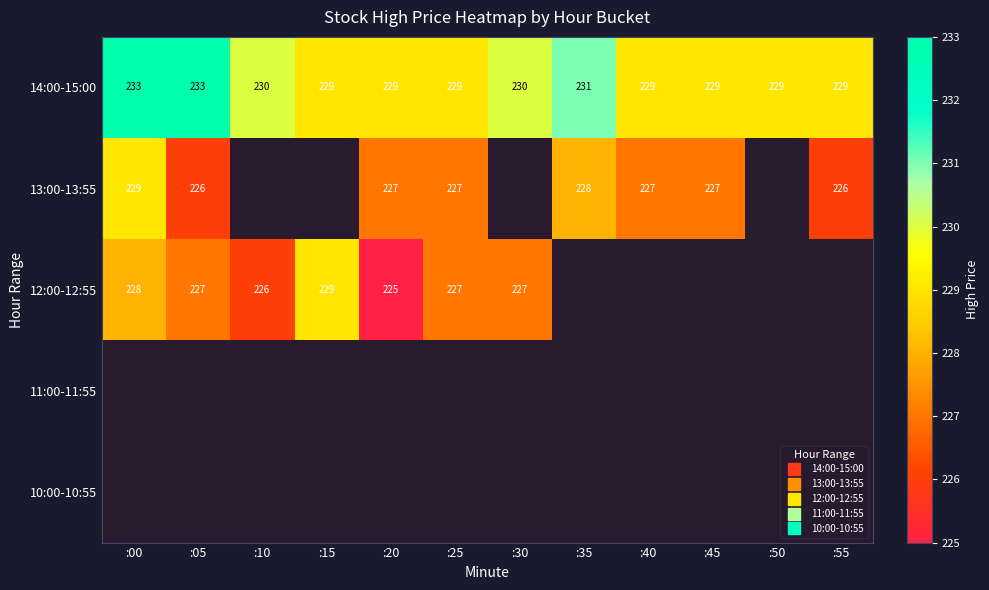

Is the value of 11:00-11:55 at :10 greater than the value of 13:00-13:55 at :15?

No